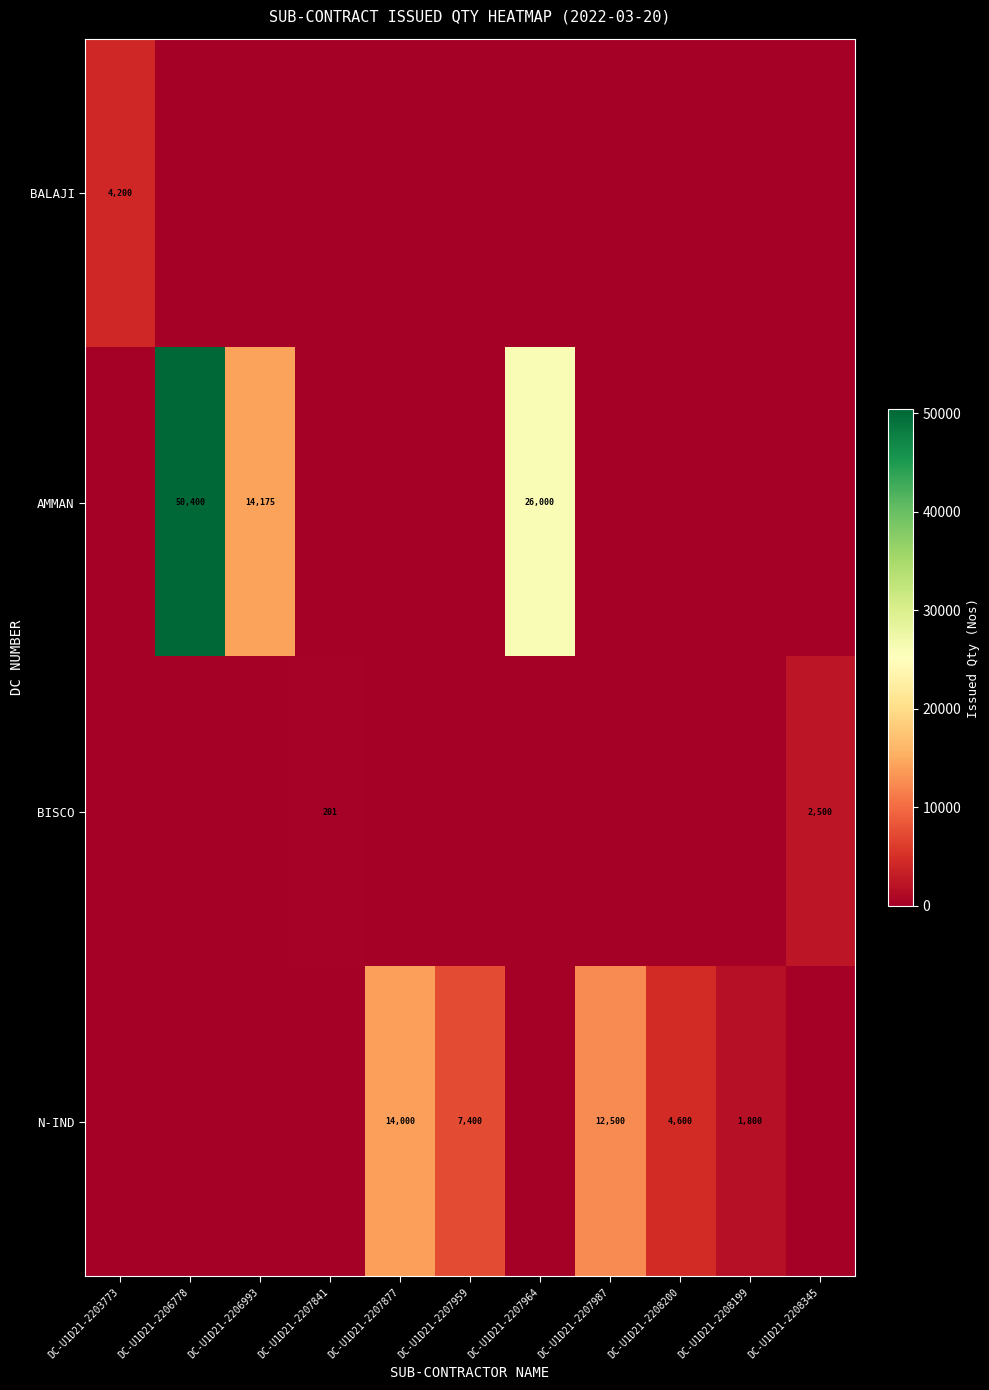

The BISCO series shows 59 at DC-U1D21-2207841. True or false?

False